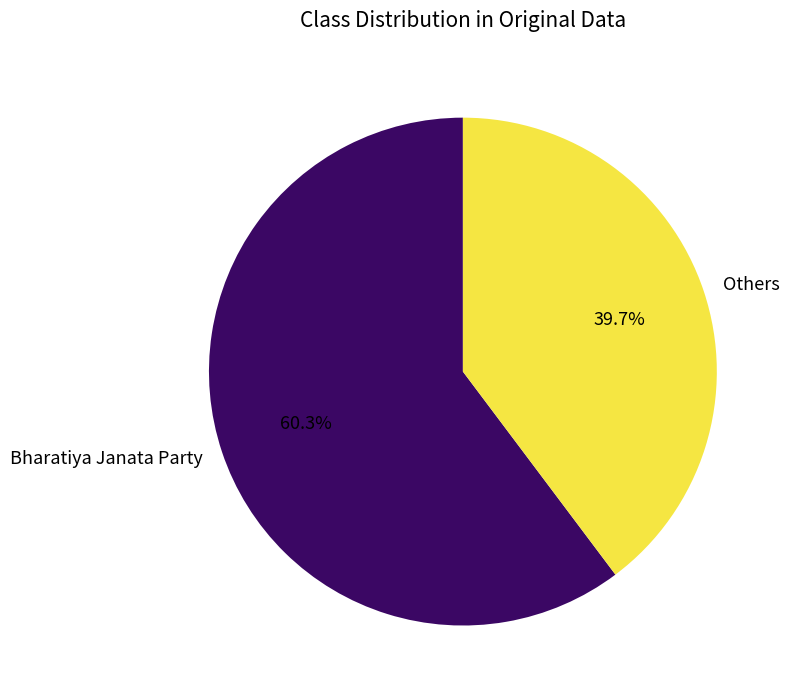

Combined, do Bharatiya Janata Party and Others account for over 50%?

Yes